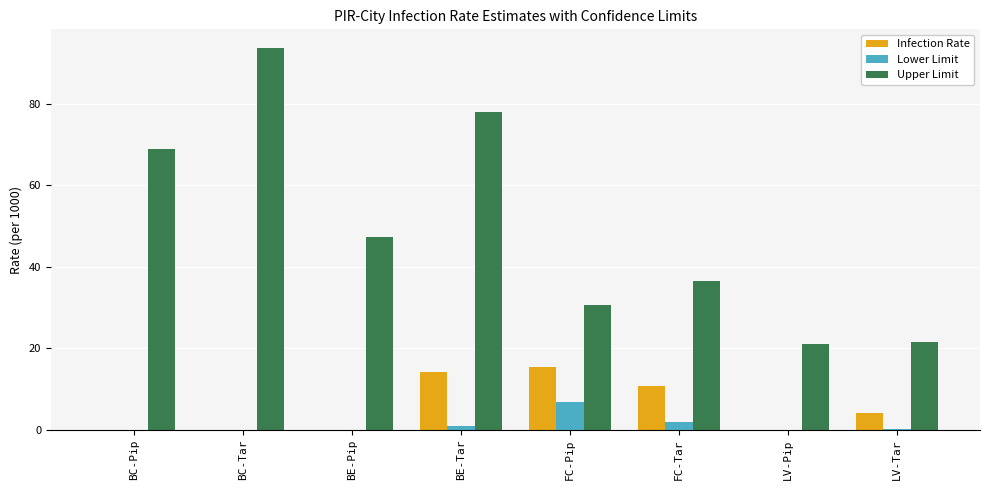

At which label does Infection Rate first exceed 4?

BE-Tar